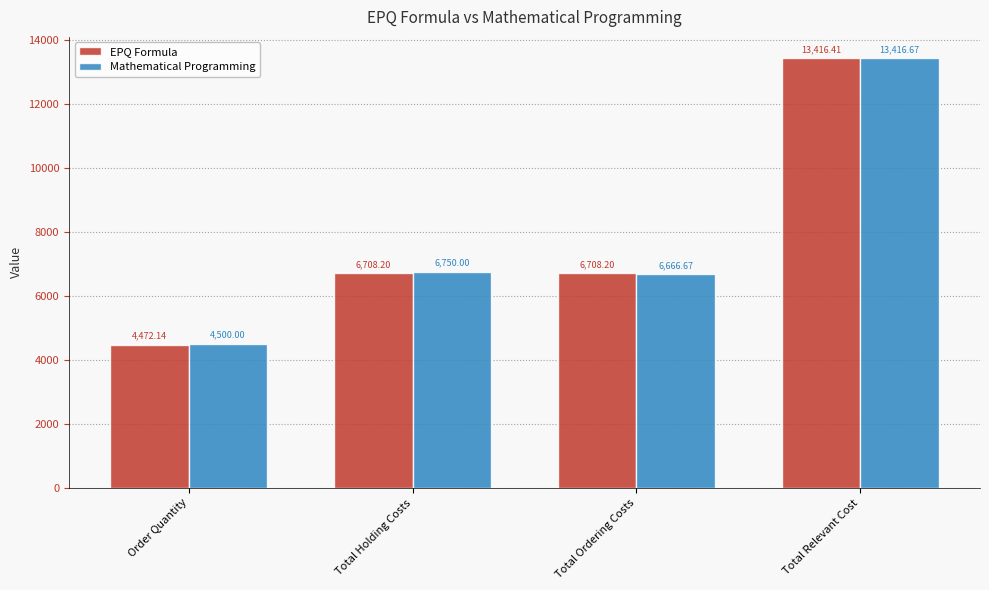

At which label does EPQ Formula first exceed 6708?

Total Holding Costs